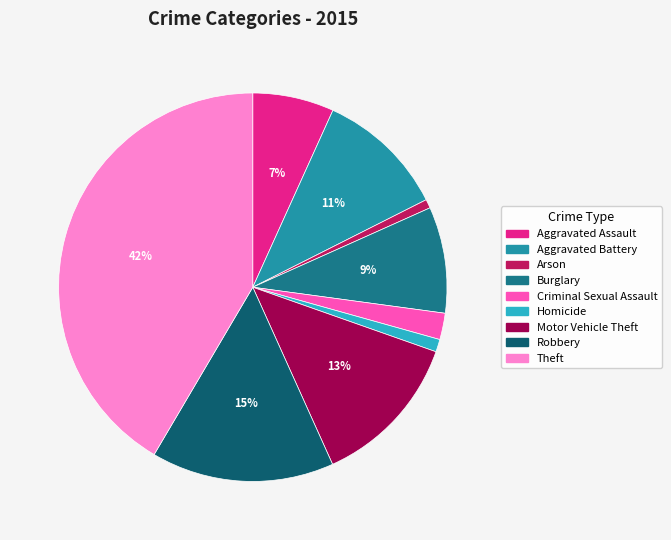

To the nearest percent, what is the difference between the largest and smallest slice percentages?

41%